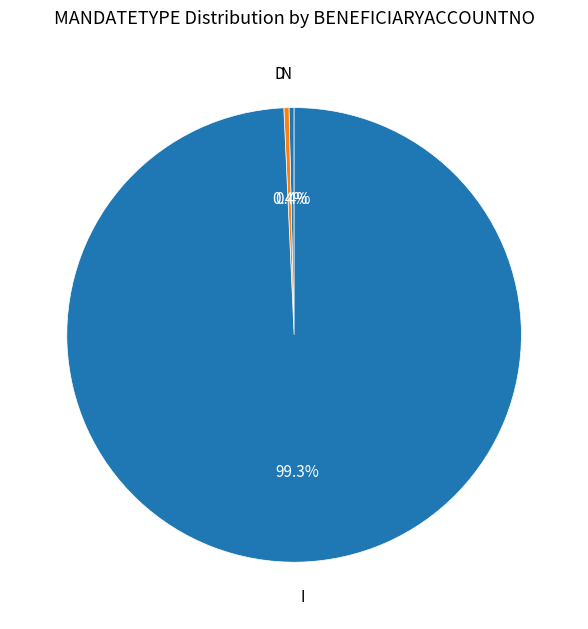

To the nearest percent, what is the combined percentage of I and N?

100%